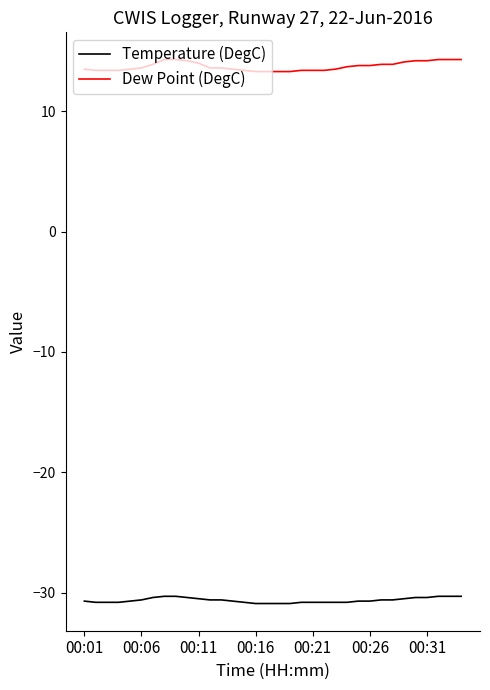

Rank the series by their maximum value, from lowest to highest.

Temperature (DegC), Dew Point (DegC)